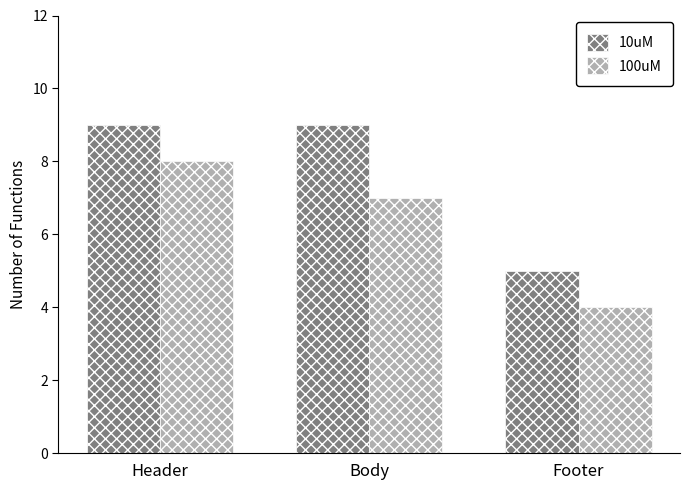

What is the total value across all series at Body?

16